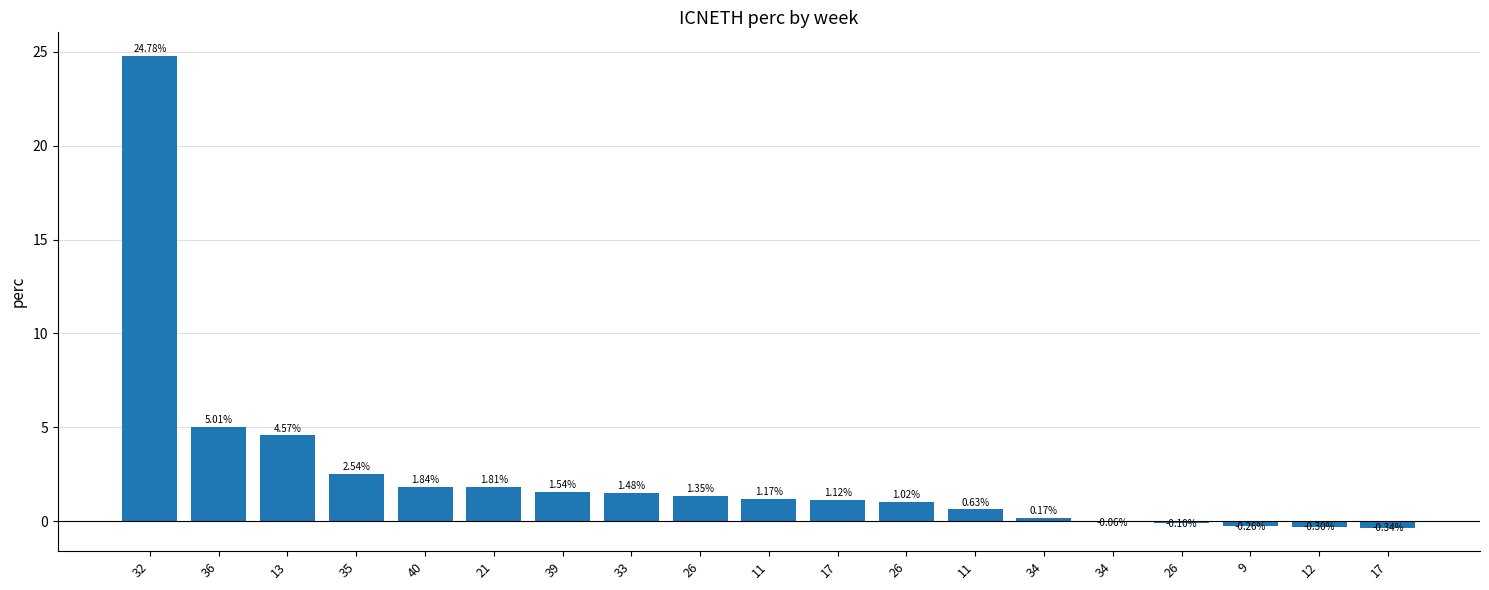

True or false: the data shows 1.8 at 21.

True